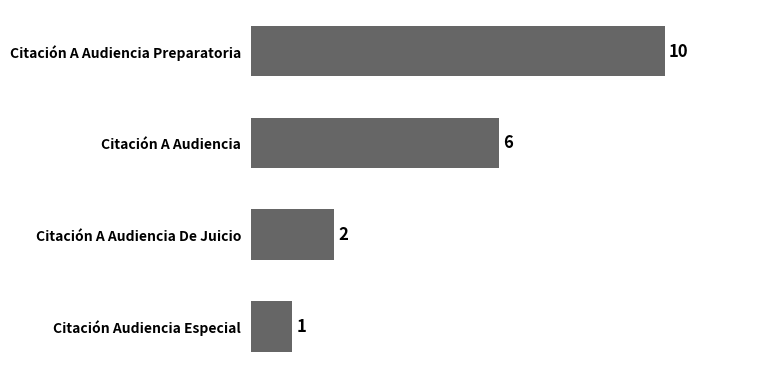

Which category has the lowest value across all series?

Citación Audiencia Especial